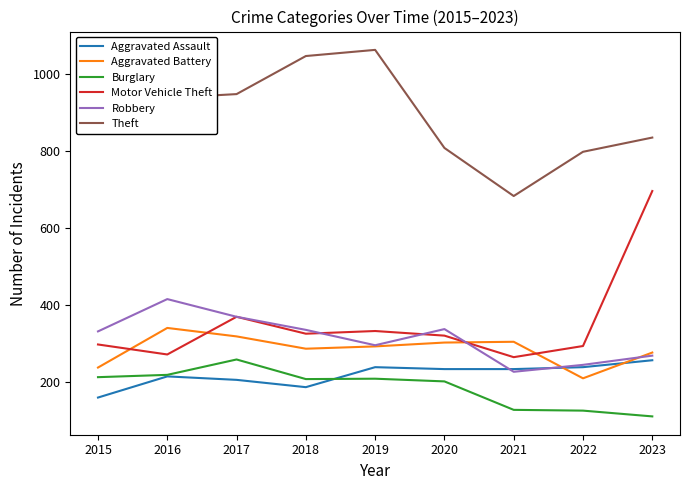

True or false: Robbery and Theft intersect in this chart.

False